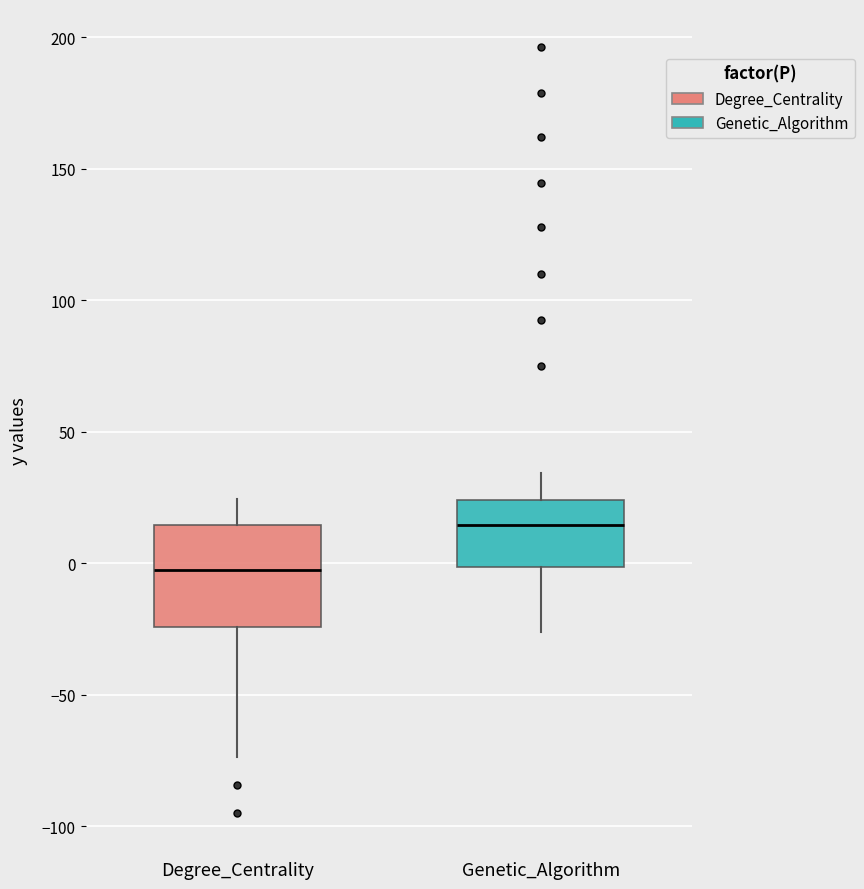

Where is the lower edge of the box for Genetic_Algorithm on the y-axis? The values are not printed on the chart, so give them approximately, as read against the axis.

0